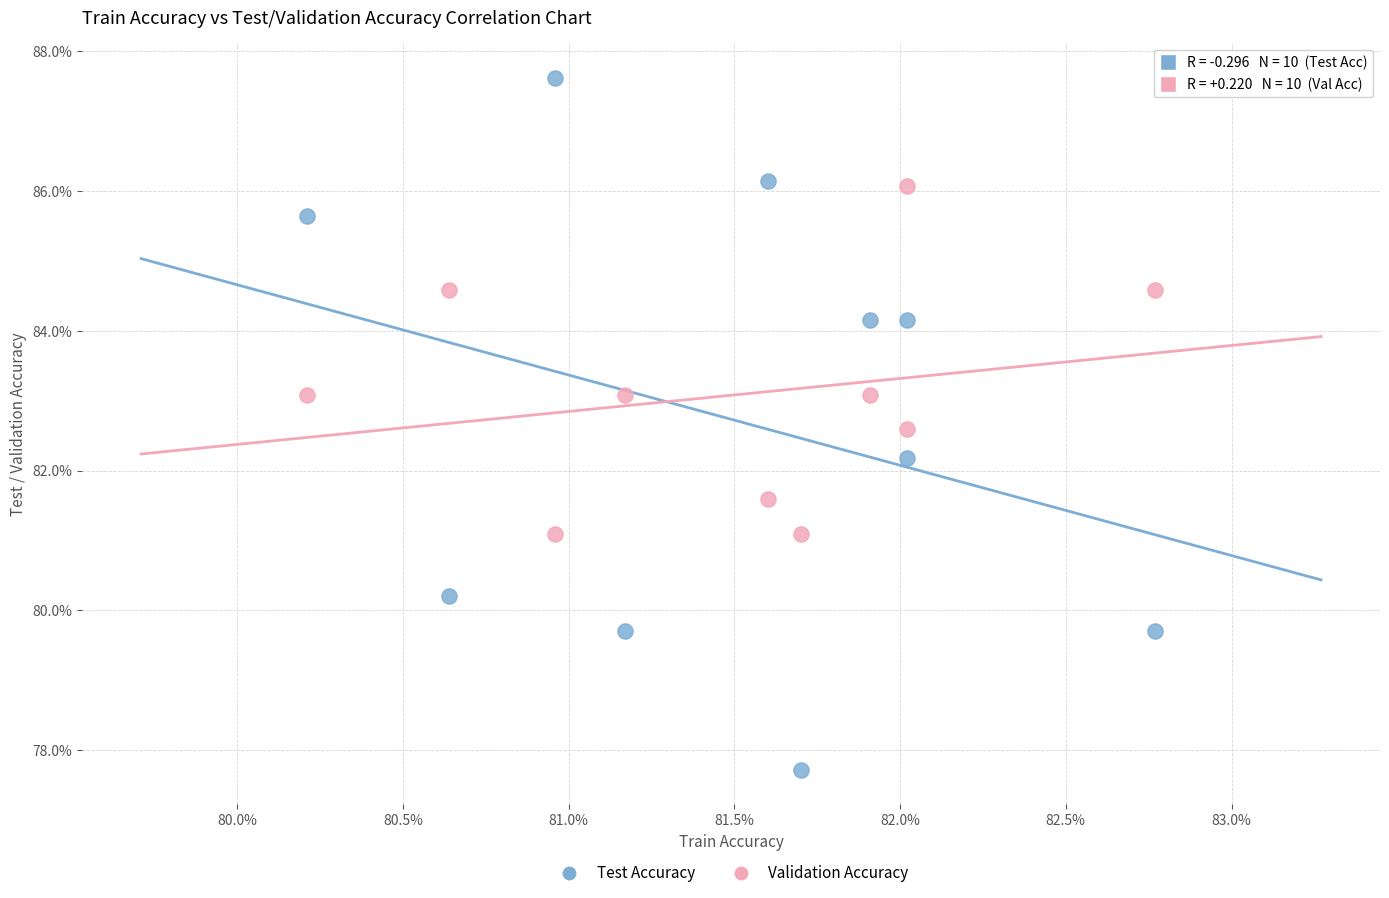

Which series has the widest spread of Y values?

Test Accuracy